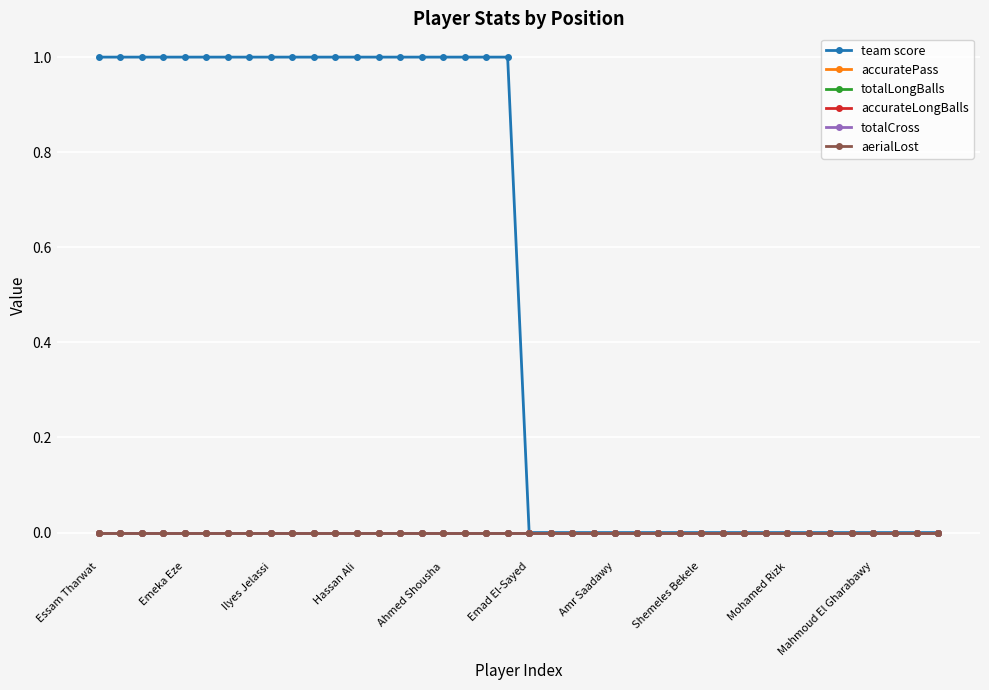

Does the chart display data point markers on the line(s)?

Yes